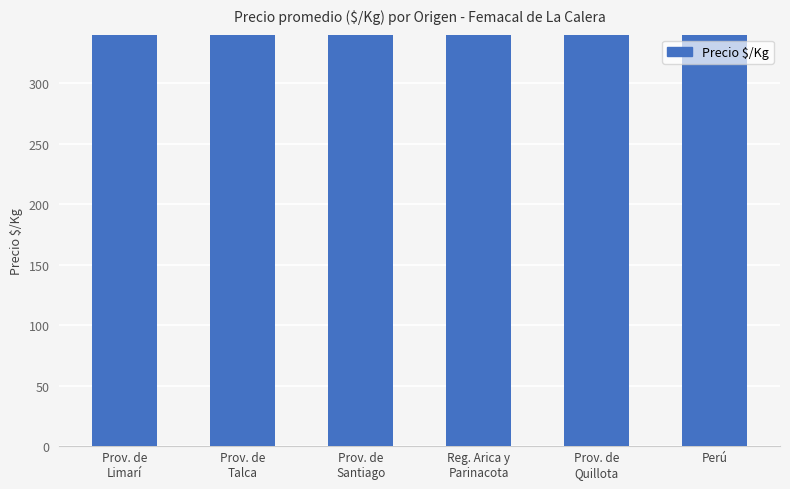

The chart shows a value of 1564 at Prov. de
Quillota. True or false?

False